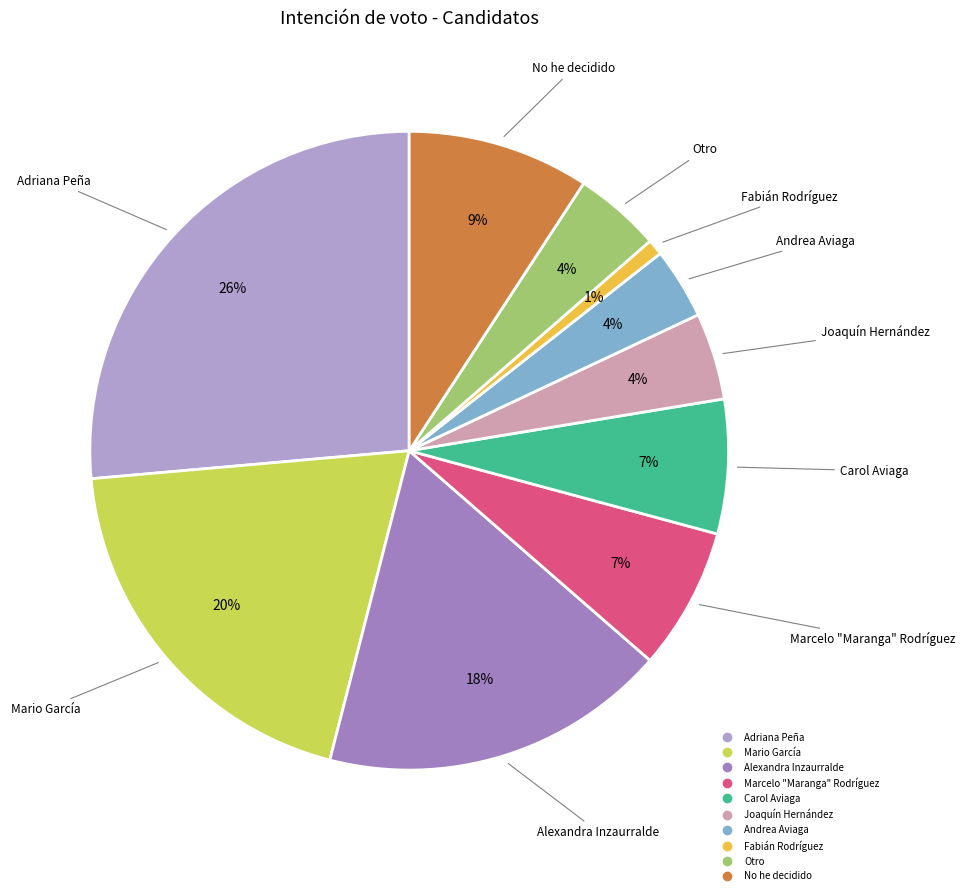

To the nearest percent, what percentage of the pie is Adriana Peña?

26%